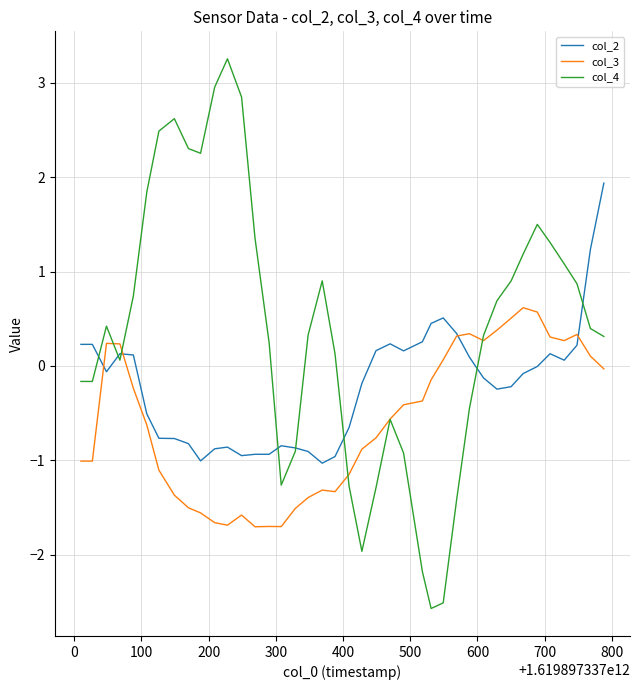

How many values in col_3 are above zero?

14